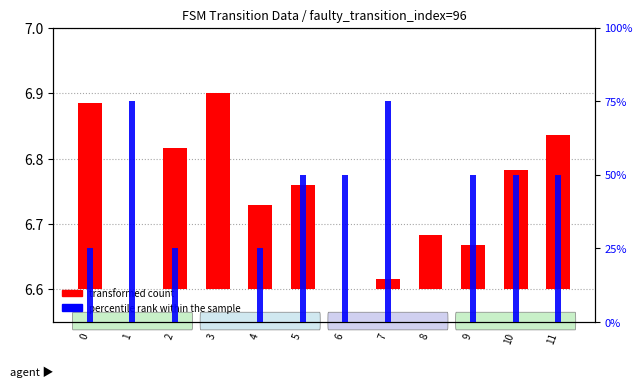

List the labels in order of percentile rank within the sample value, smallest first.

3, 8, 0, 2, 4, 5, 6, 9, 10, 11, 1, 7